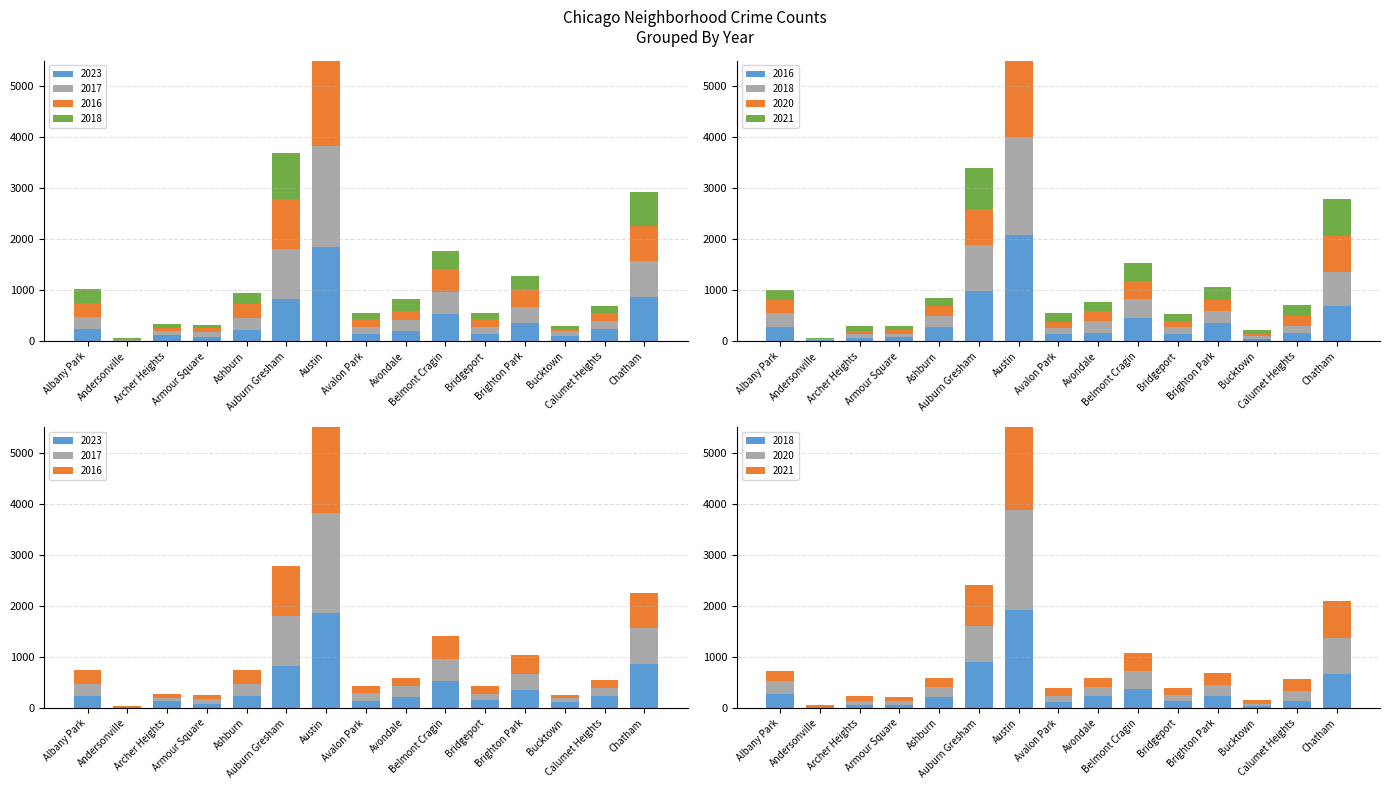

At which label does 2017 reach its peak?

Austin